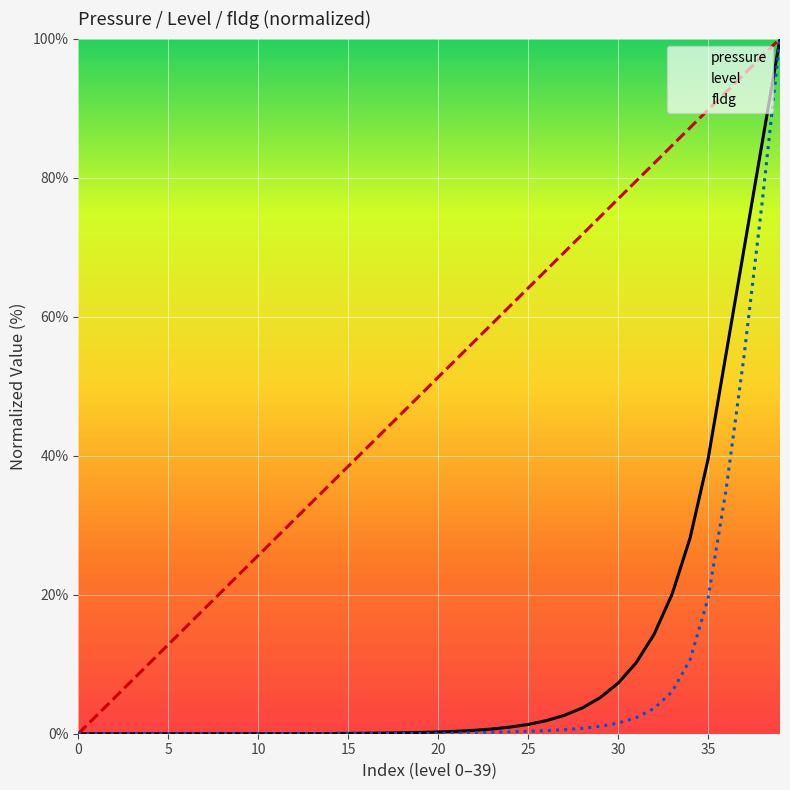

Which series has the largest total across all categories?

level